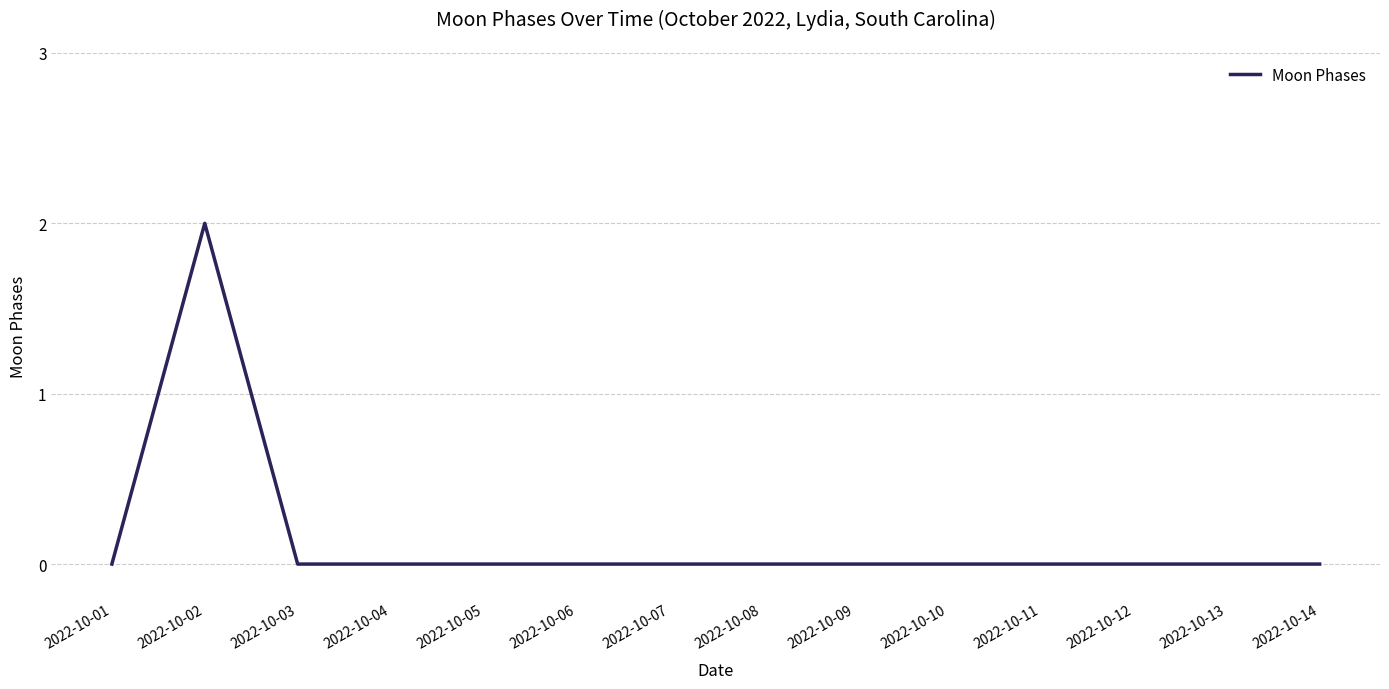

How many series are shown in this chart?

1